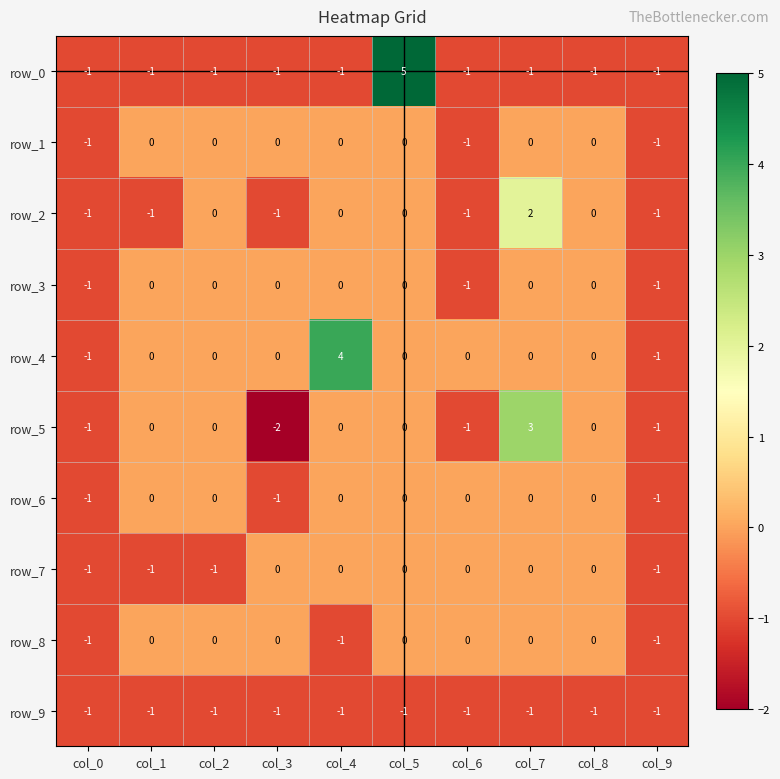

What is the spread (max minus min) of values at col_4?

5